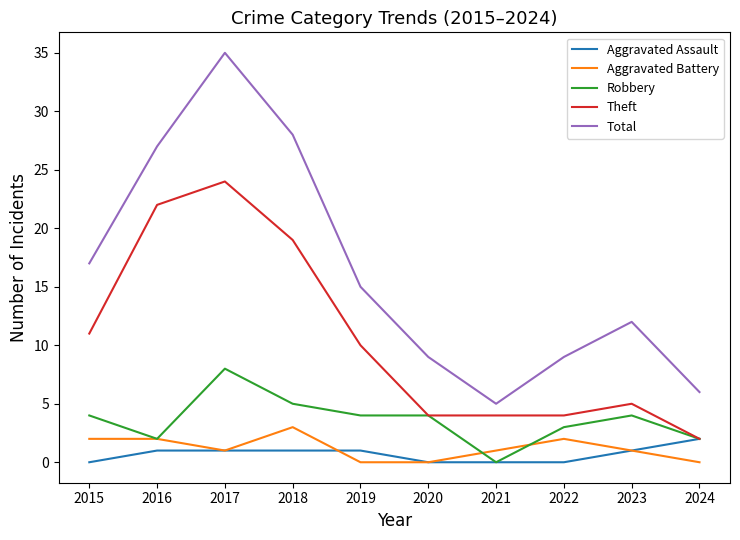

True or false: Total and Robbery intersect in this chart.

False